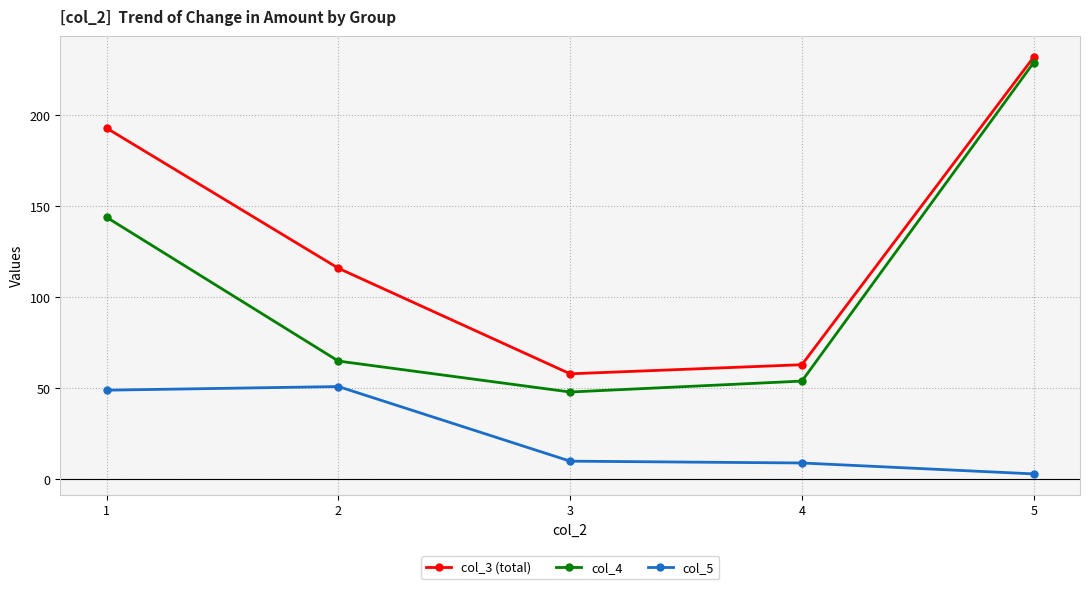

What is the value of the col_4 point at the 3rd from the left?

48